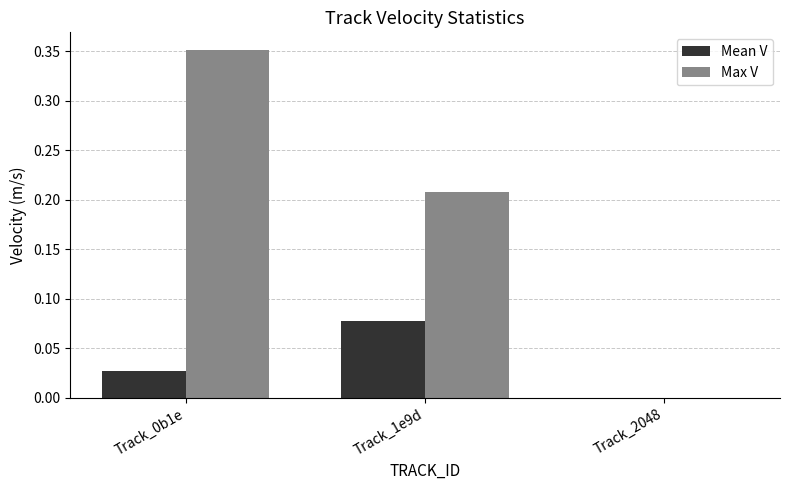

How many Max V values are between 0 and 1?

3